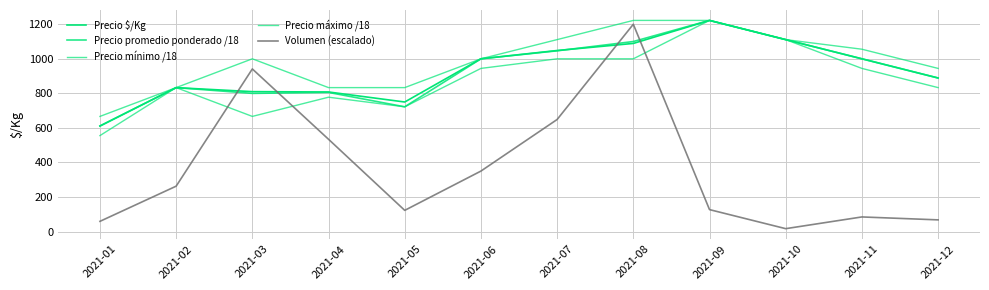

At which category is the sum across all series the highest?

2021-08